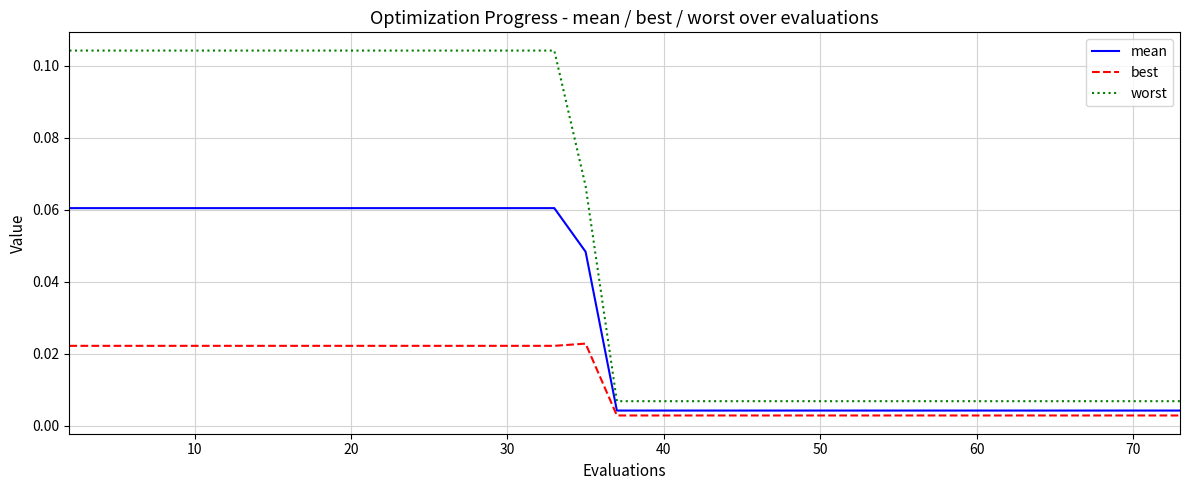

True or false: worst and best intersect in this chart.

False